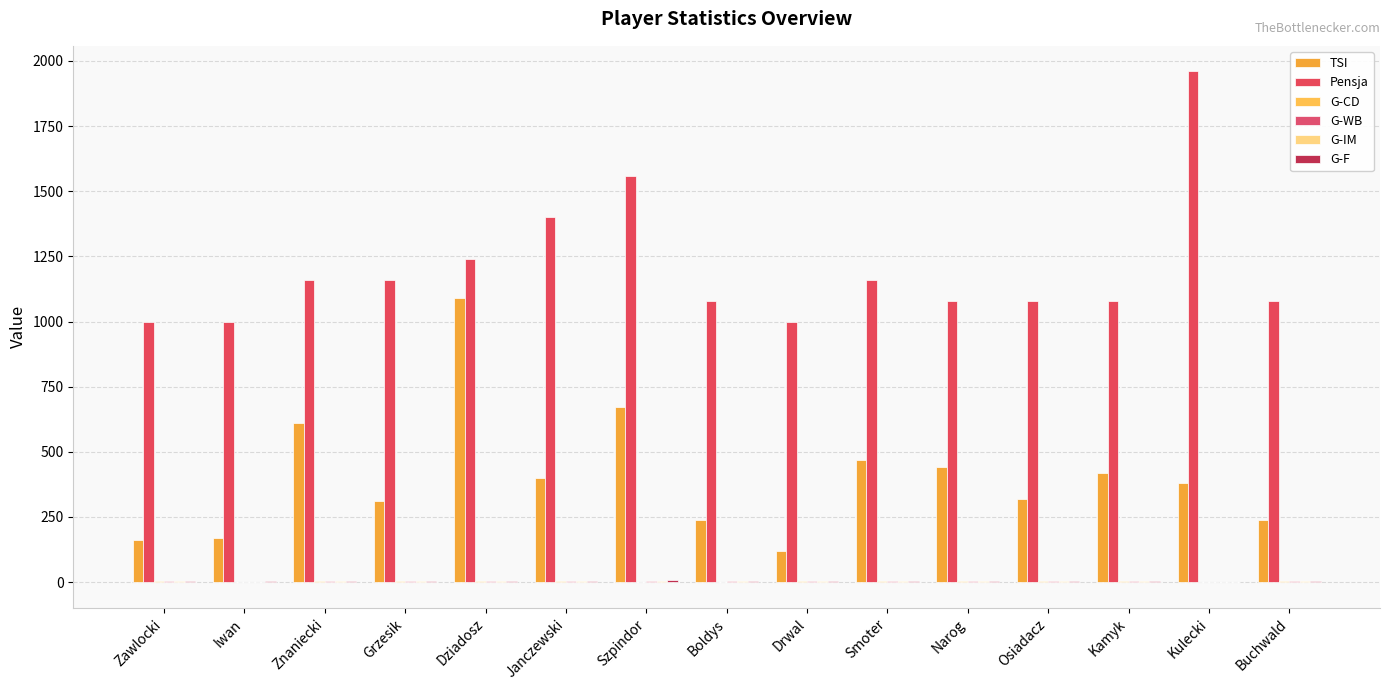

What is the maximum value shown in the chart?

1960.0